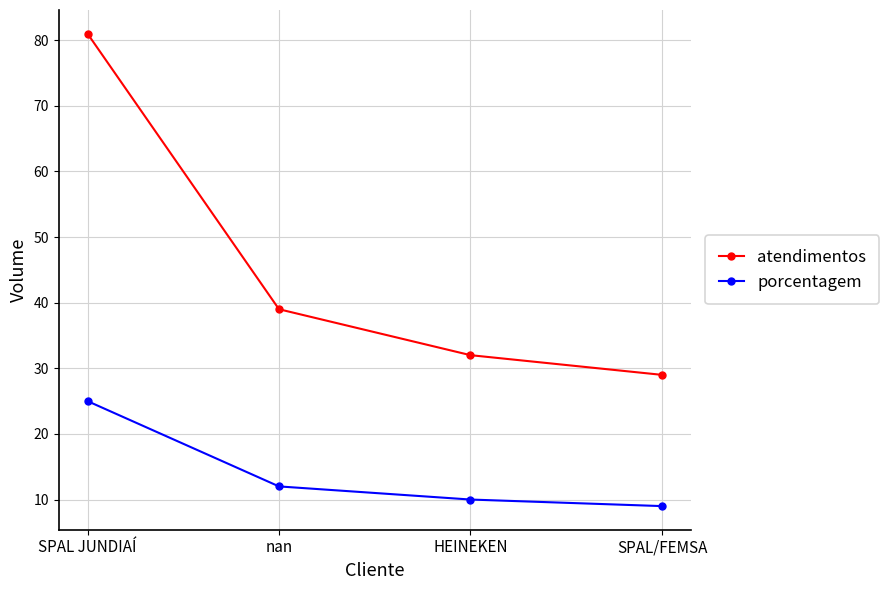

True or false: atendimentos has more than 0 interior local peaks.

False